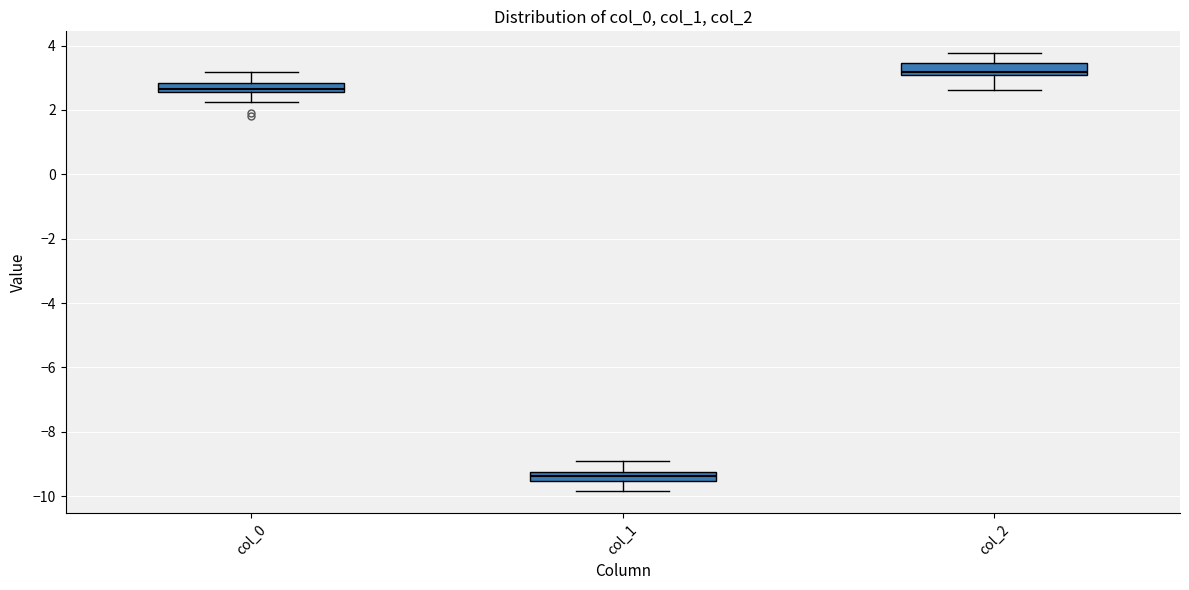

Where does the lower whisker of the box for col_0 end on the y-axis? The values are not printed on the chart, so give them approximately, as read against the axis.

2.2